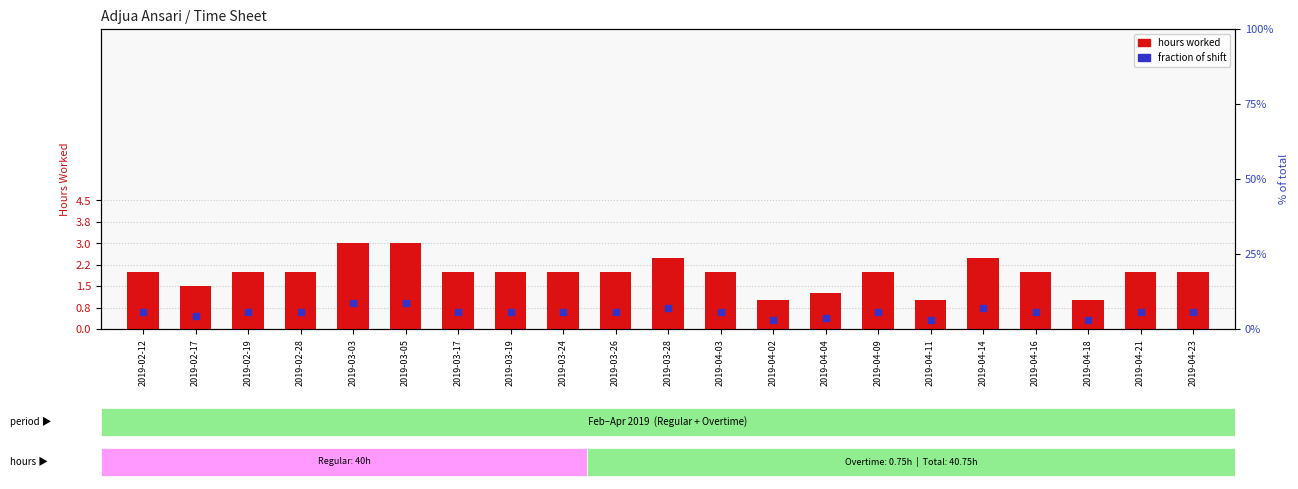

Between 2019-02-17 and 2019-04-14, which is larger?

2019-04-14